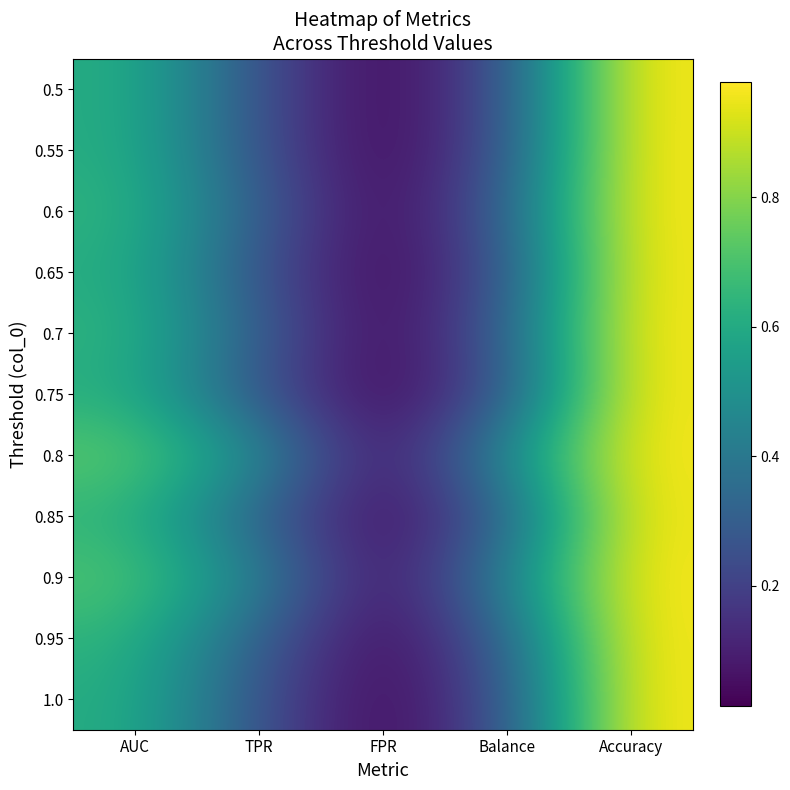

At AUC, list the series in order from smallest to largest.

0.65, 0.75, 1.0, 0.5, 0.55, 0.85, 0.95, 0.6, 0.7, 0.9, 0.8